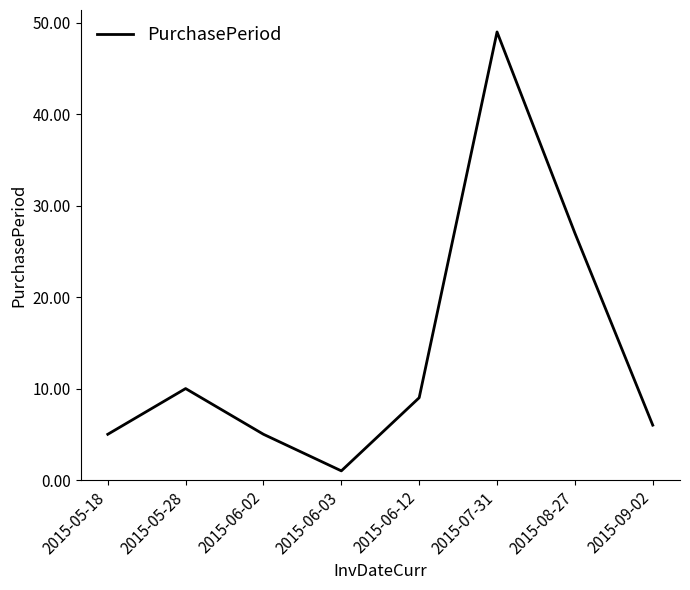

Reading left to right, extract all data points from this chart.

5	10	5	1	9	49	27	6